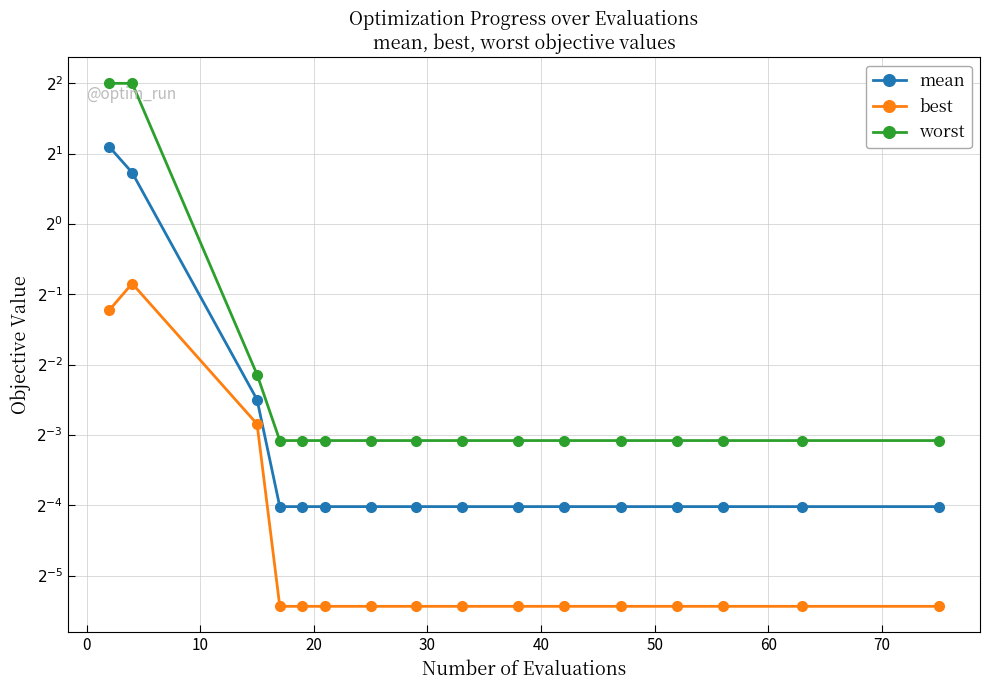

True or false: mean and worst cross at least once.

False